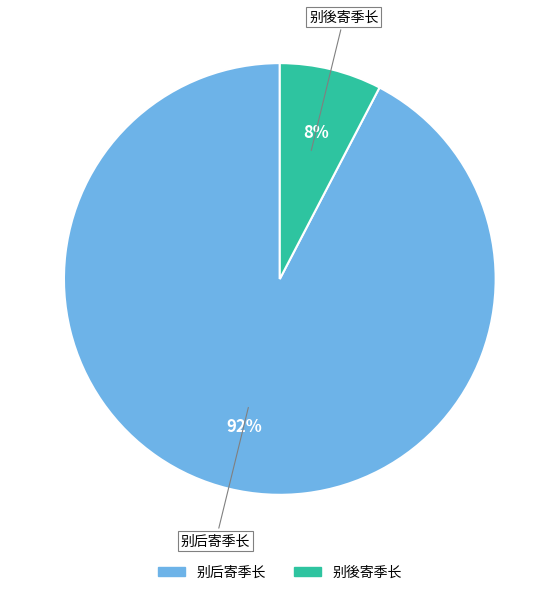

The 别後寄季长 slice represents 21% of the pie. True or false?

False